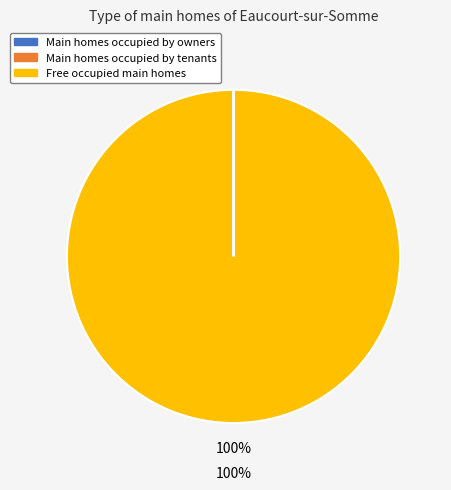

To the nearest percent, what is the average slice percentage?

33%